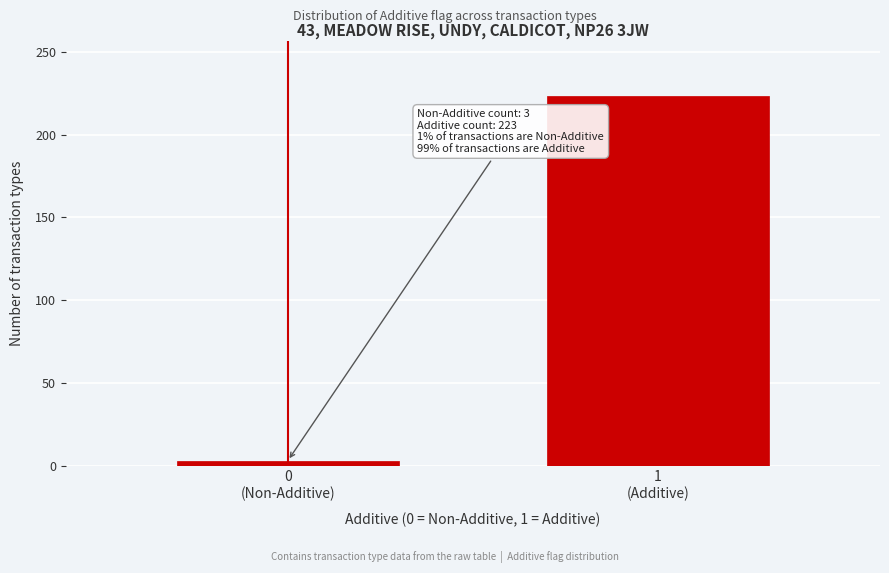

Reading left to right, transcribe all the data shown in this chart.

3	223